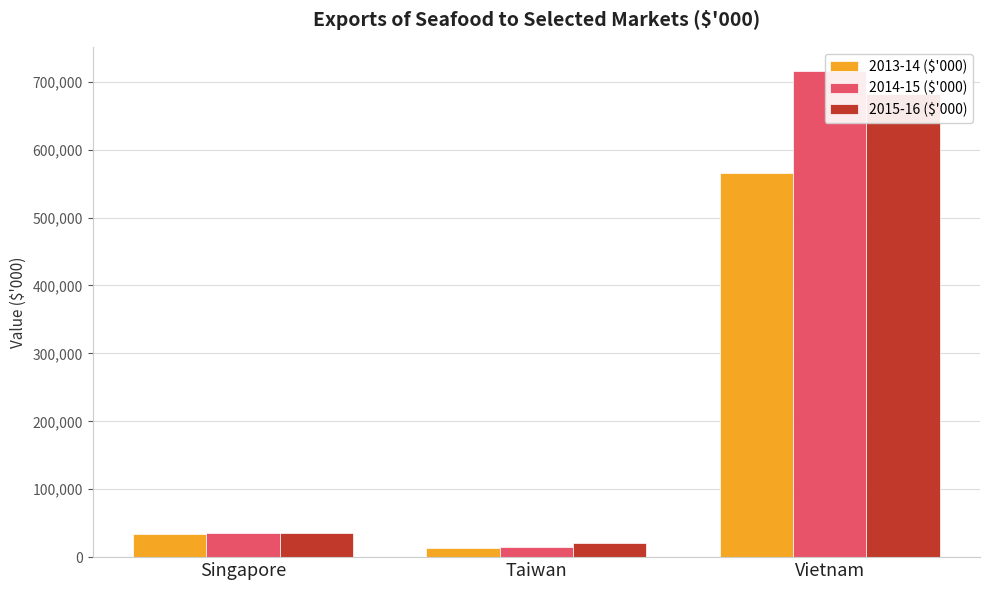

Rank the categories by 2014-15 ($'000) value from highest to lowest.

Vietnam, Singapore, Taiwan